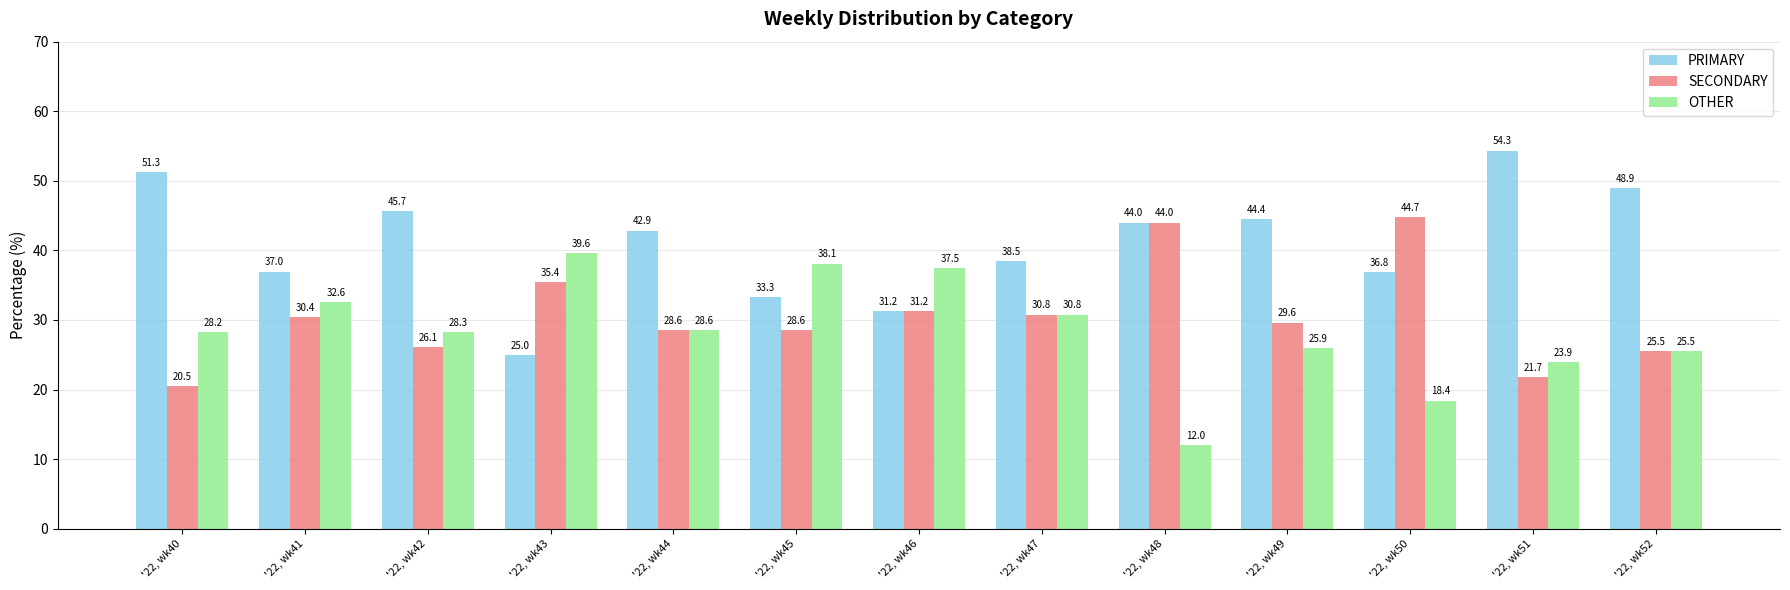

Rank the series by their average value, from highest to lowest.

PRIMARY, SECONDARY, OTHER